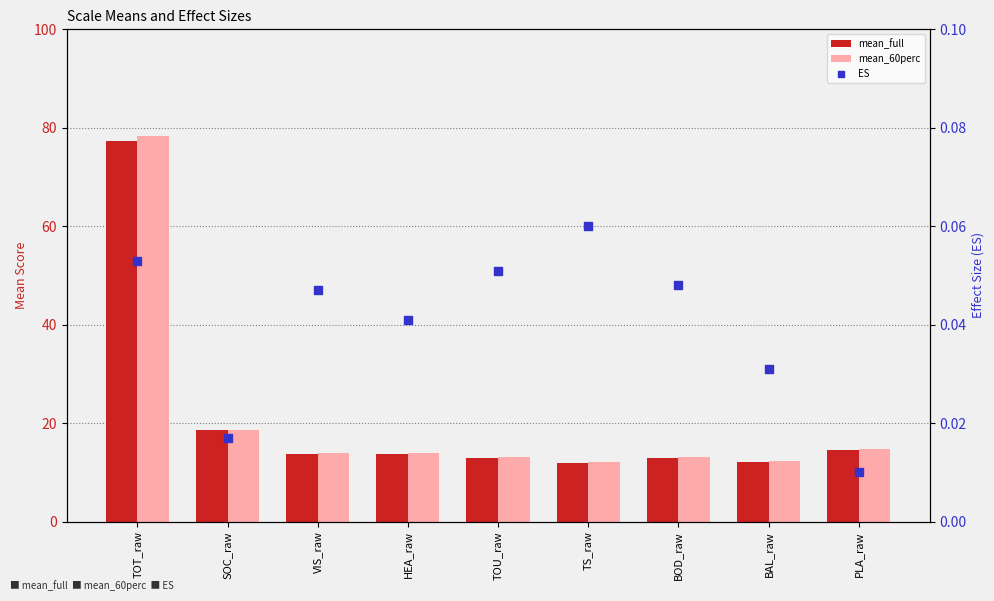

Which series has the largest total across all categories?

mean_60perc